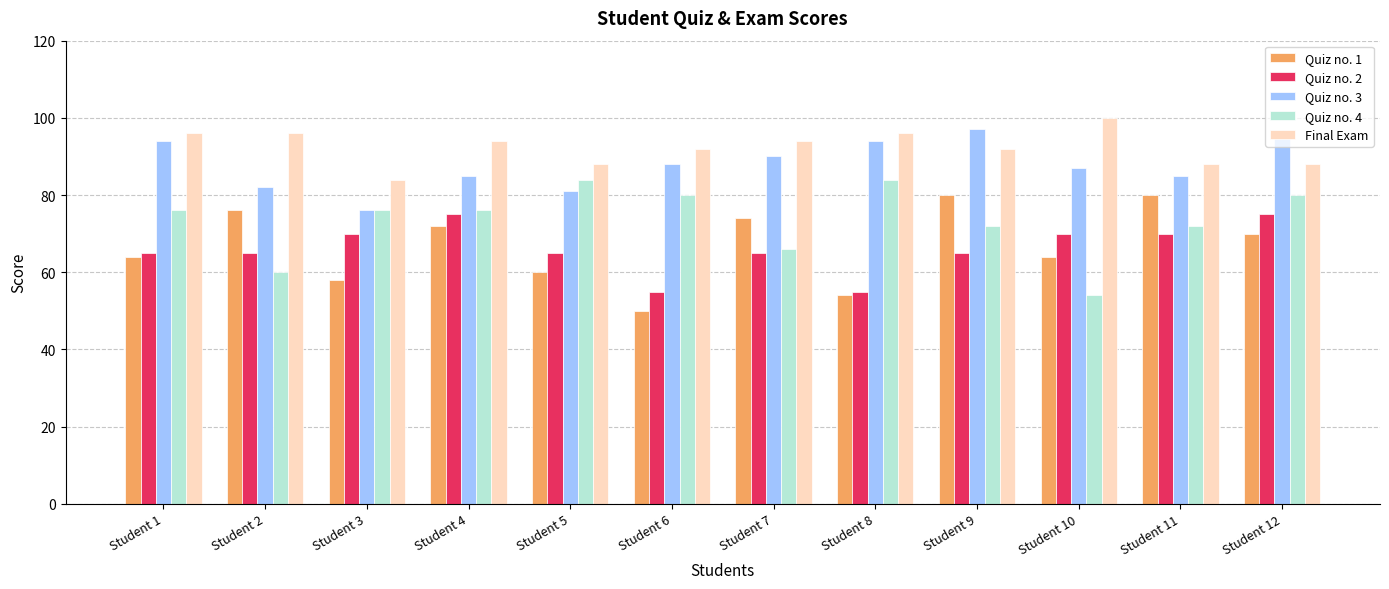

Which category has the highest value across all series?

Student 10